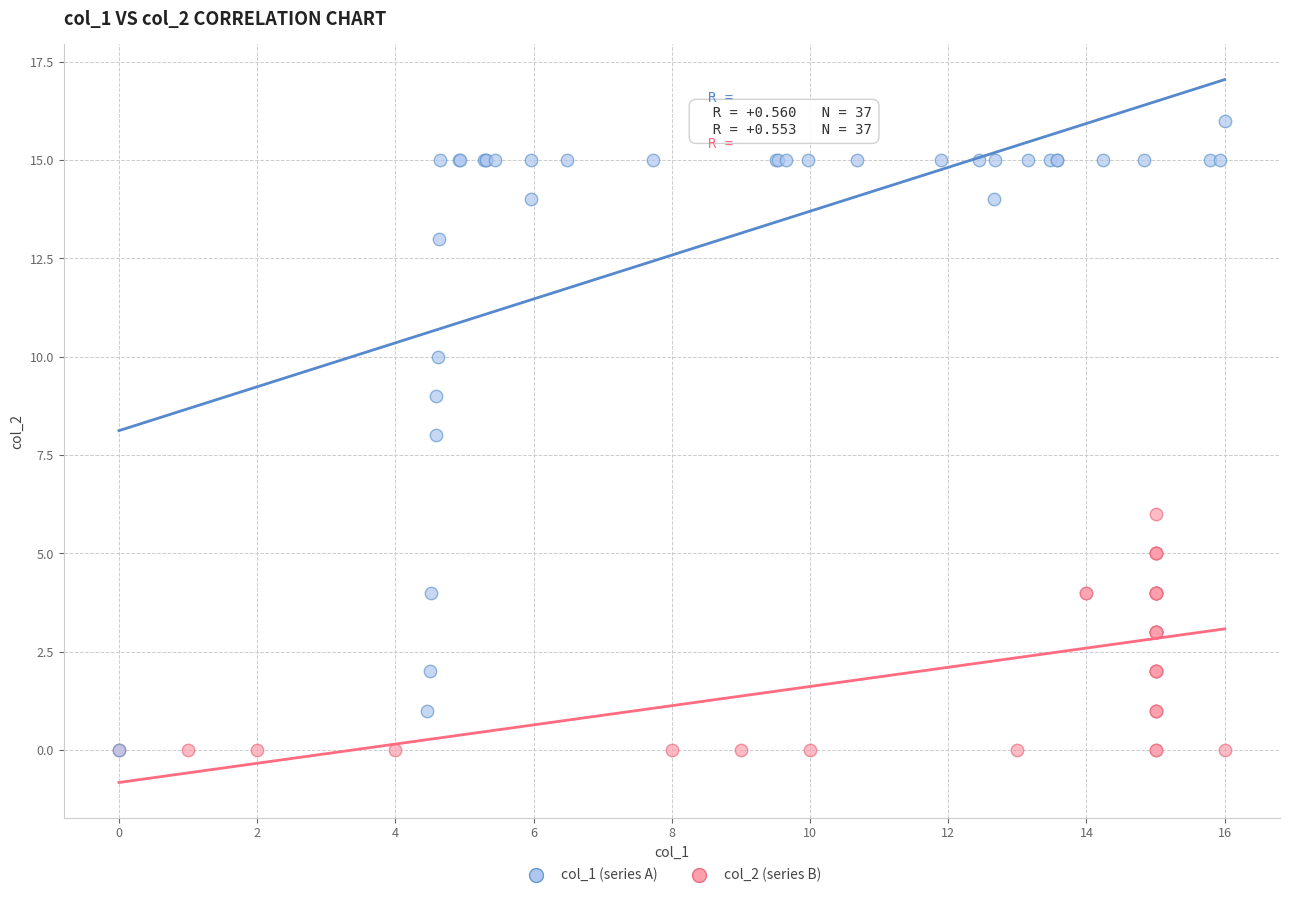

Which series has the largest Y range (max minus min)?

col_1 (series A)